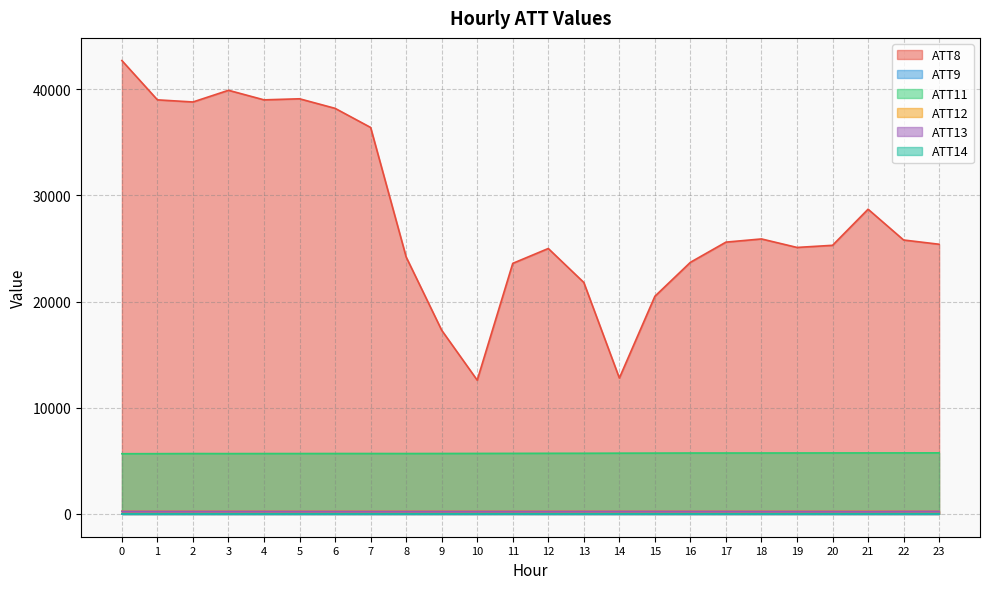

What is the average value of the ATT14 series?

9.6